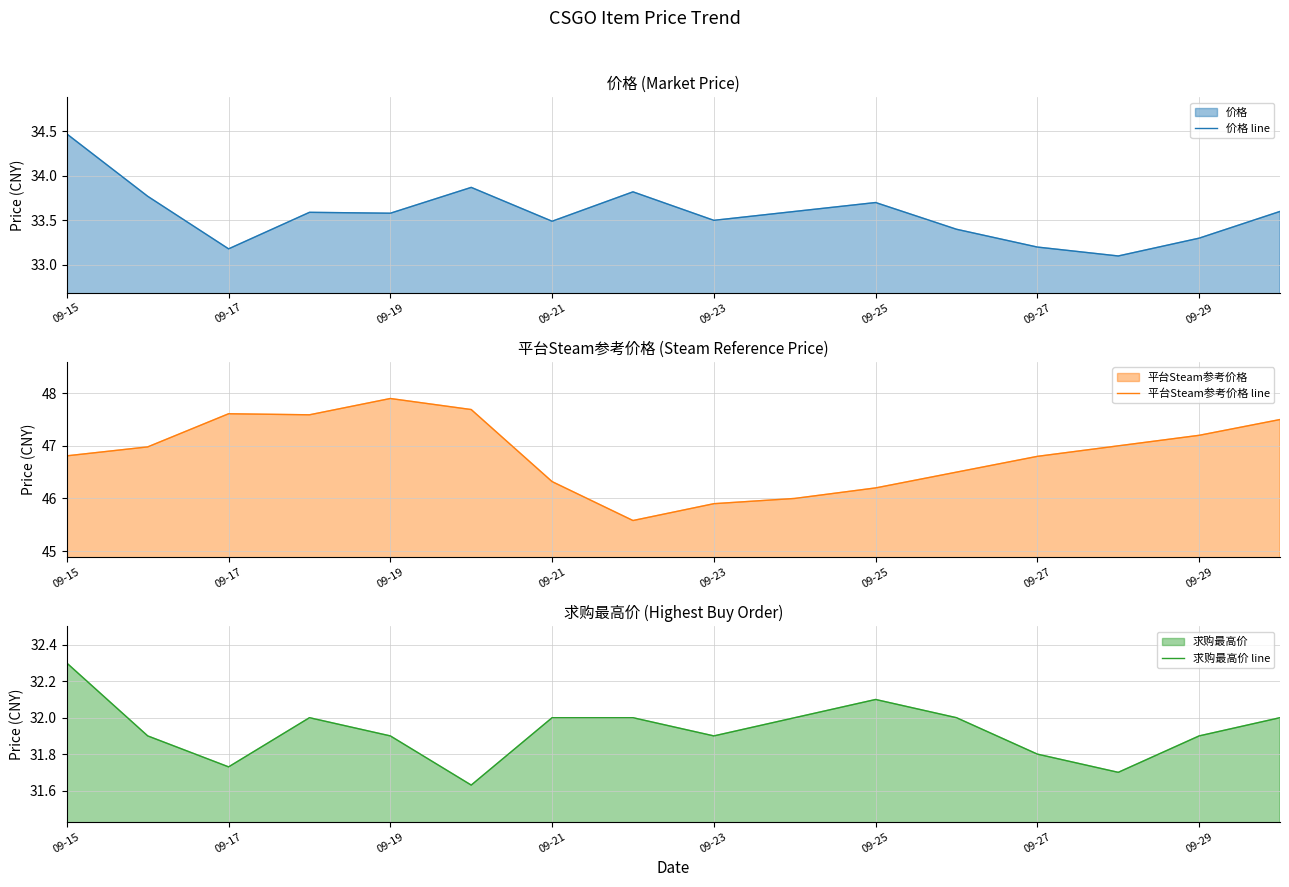

At which label does 平台Steam参考价格 line first exceed 46?

09-15